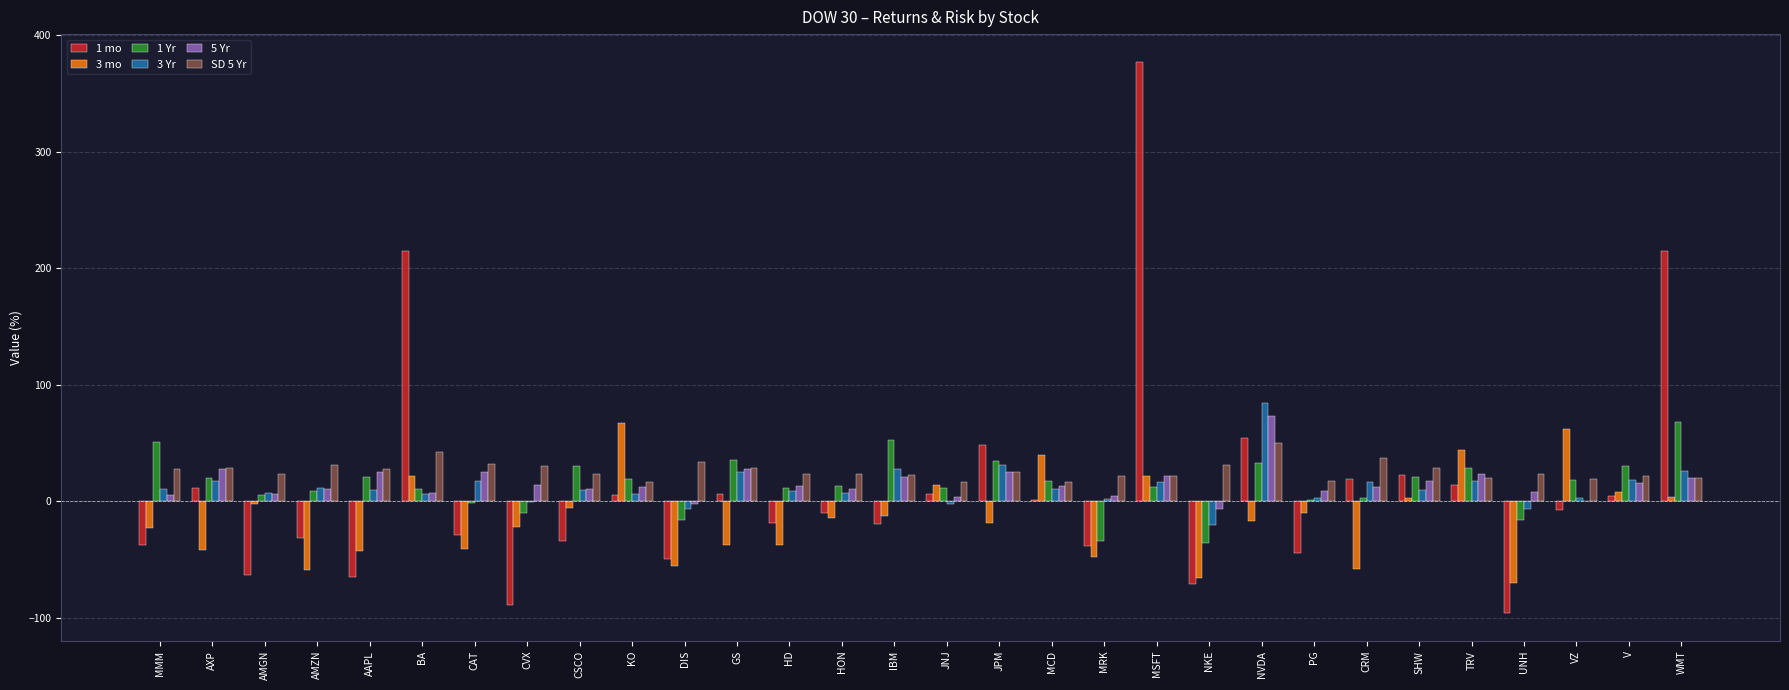

At which category does the chart reach its peak across all series?

MSFT